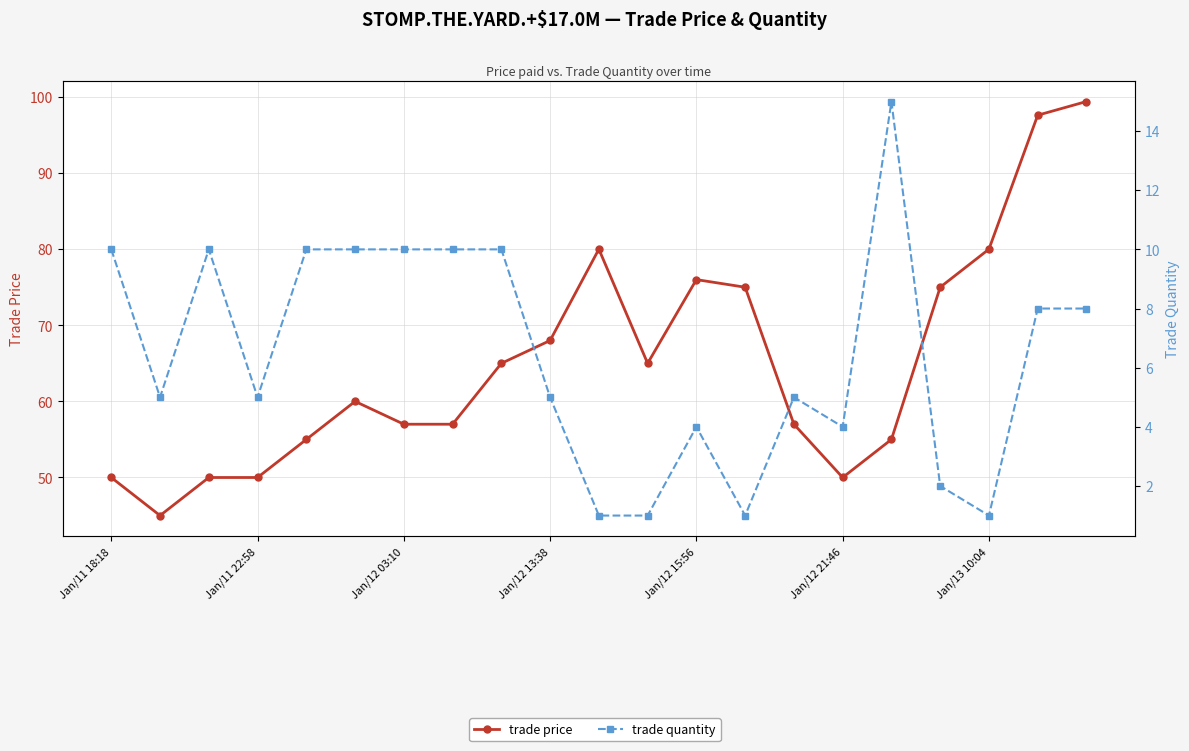

True or false: trade price and trade quantity cross at least once.

False